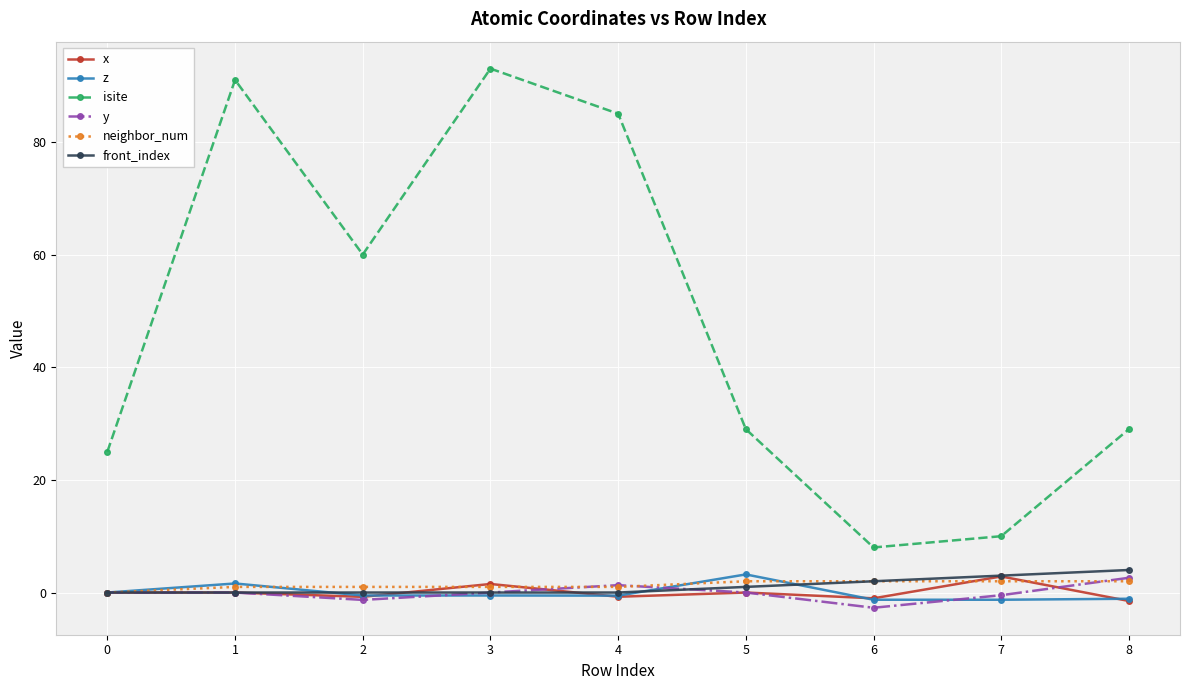

How many series are shown in this chart?

6